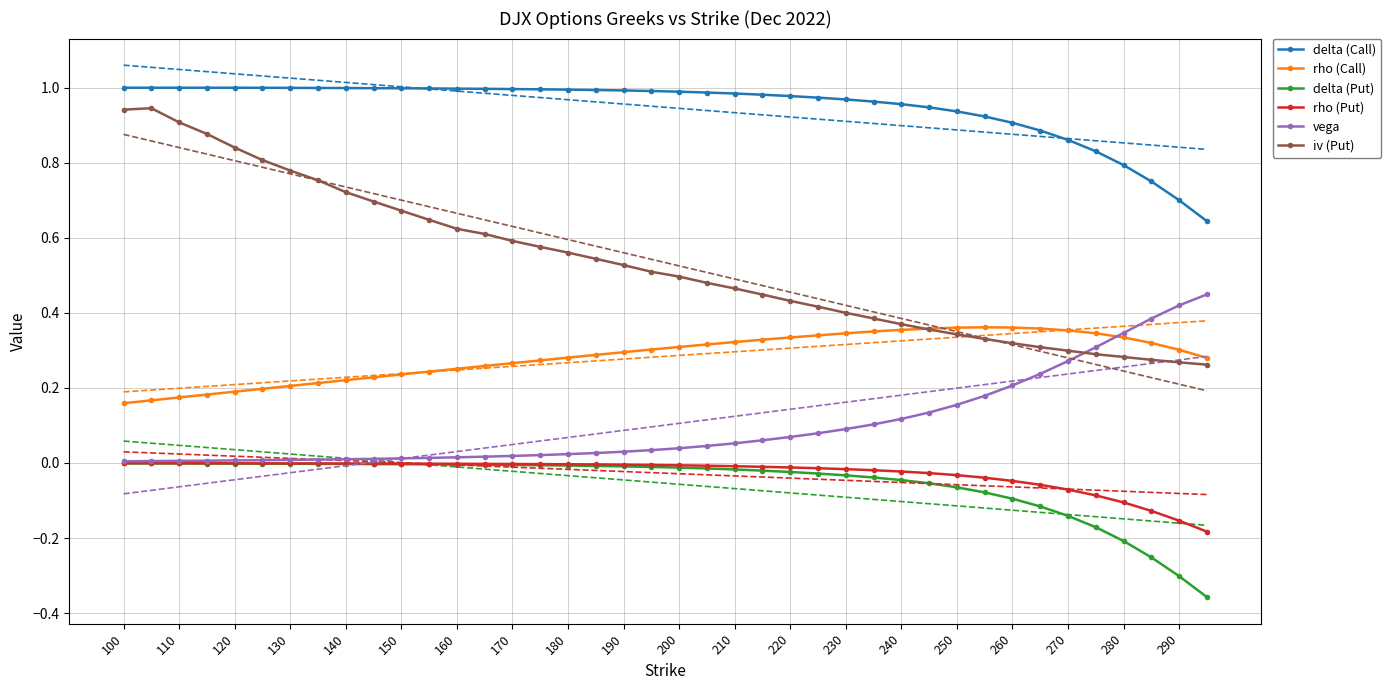

Which category has the highest value in the rho (Put) series?

100